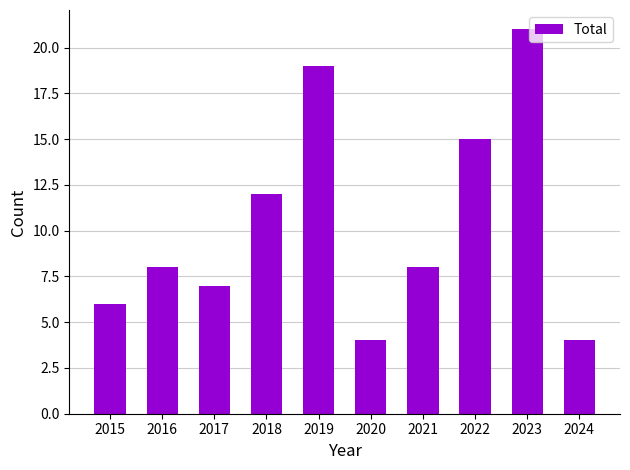

What is the average value?

10